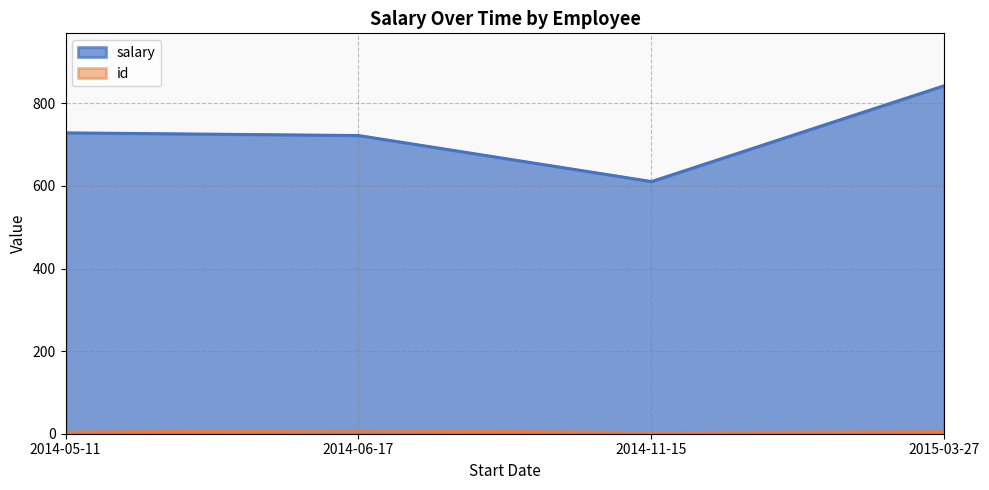

How many lines are shown in the chart?

2